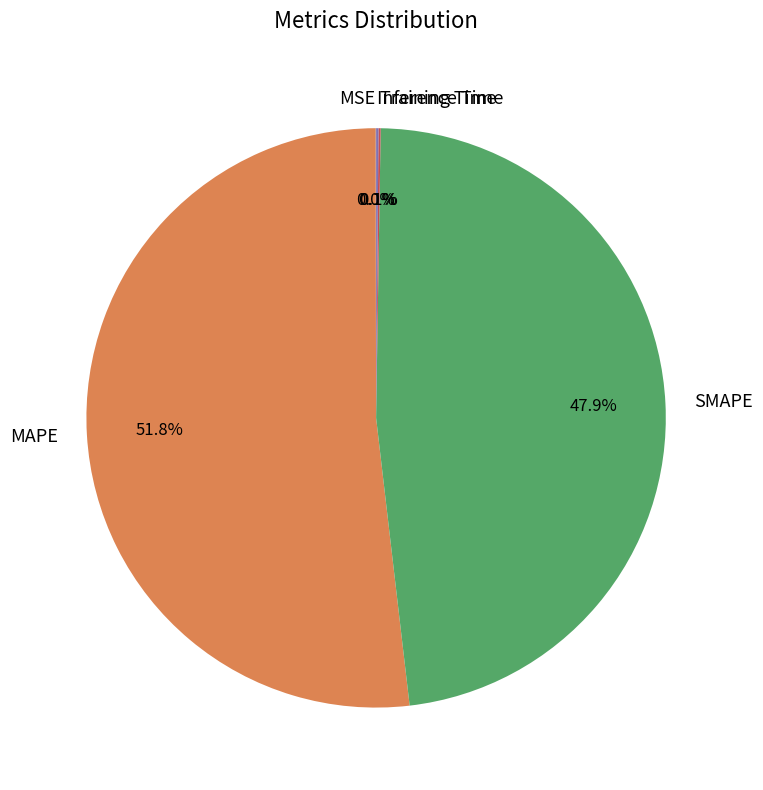

Which category accounts for the majority?

MAPE